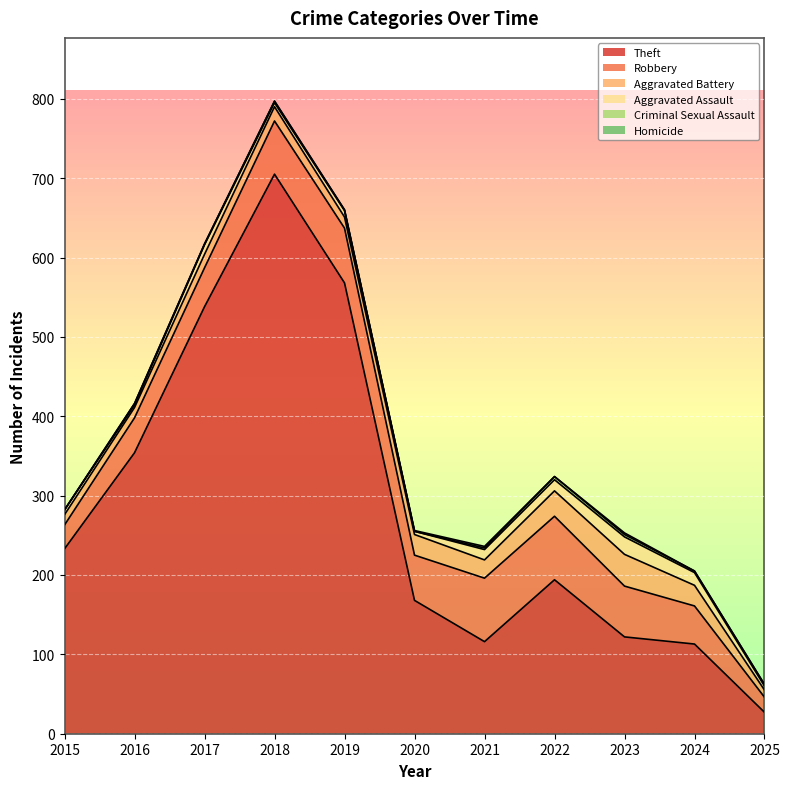

At which label does Robbery reach its peak?

2021